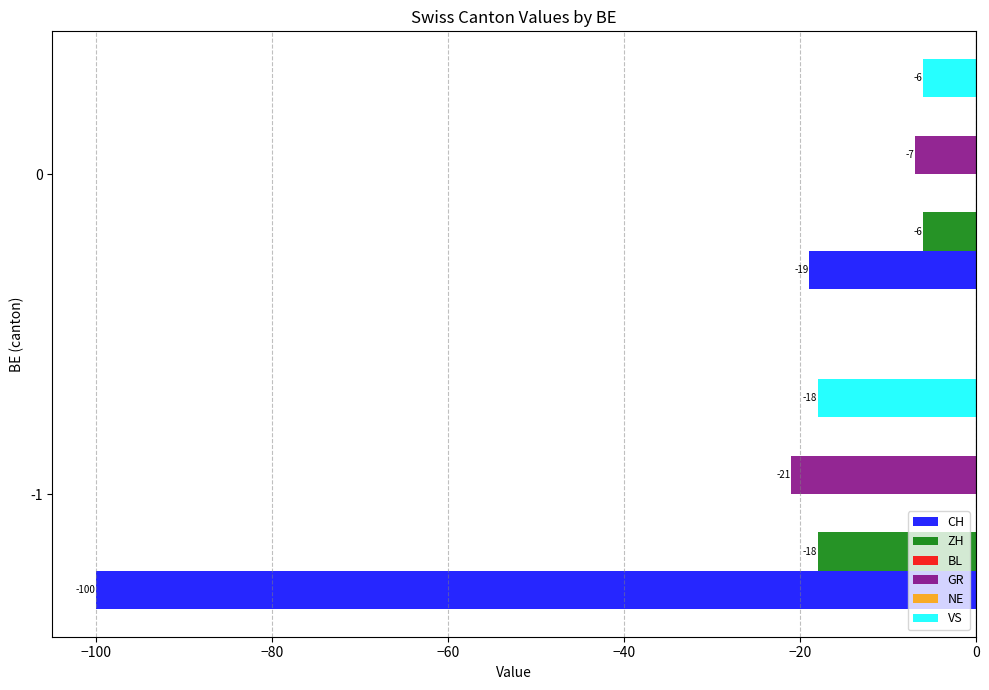

Is the value of VS at −120 greater than the value of BL at −100?

No